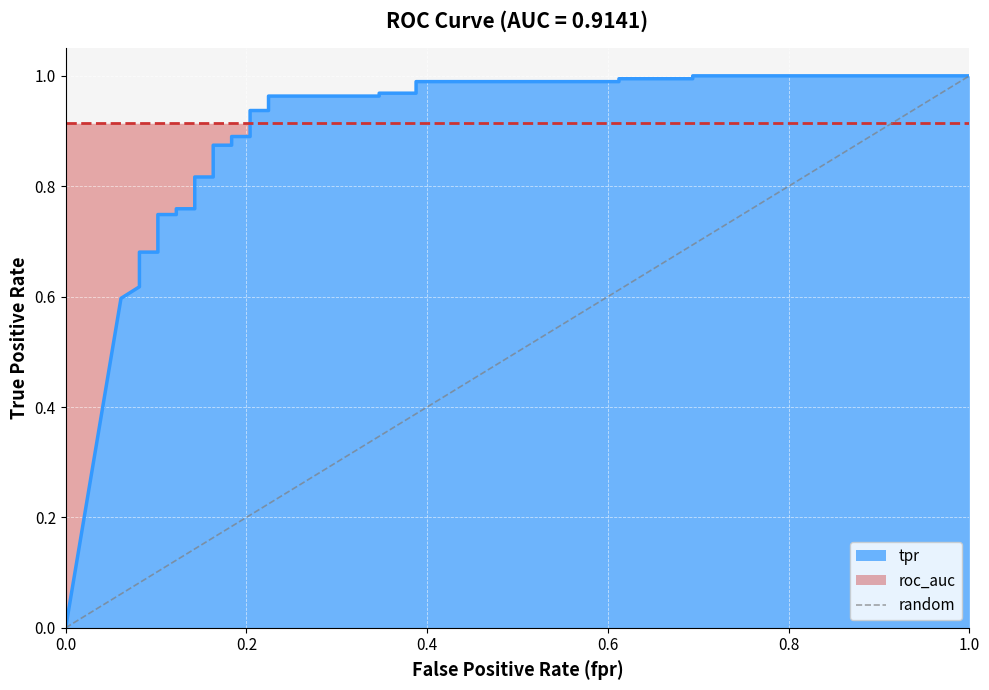

True or false: the data shows 1 at 1.0.

False